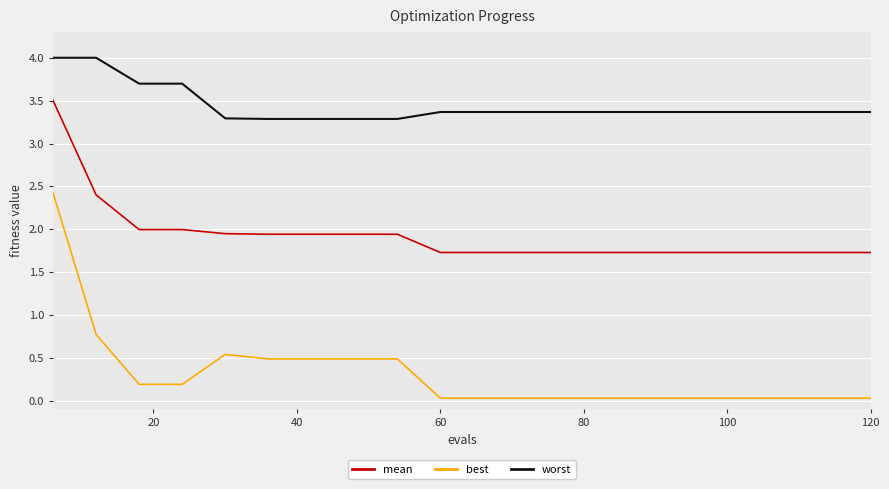

List the series in order of their overall mean, lowest first.

best, mean, worst